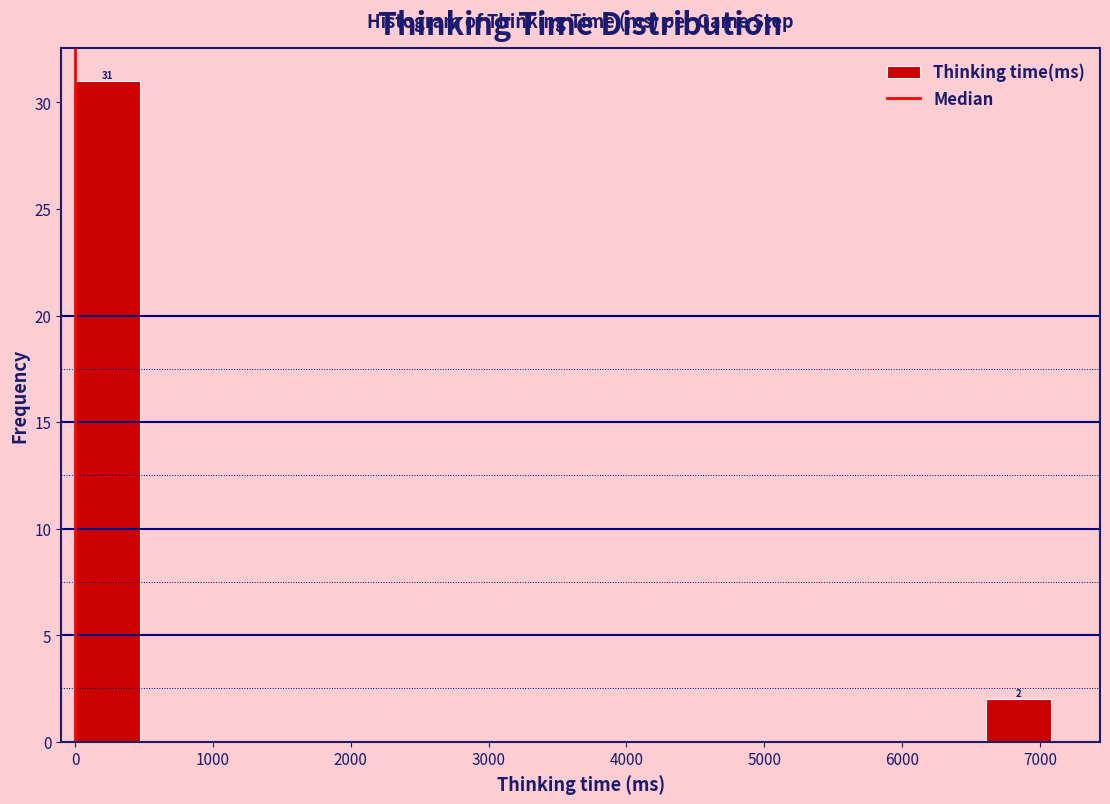

Which range on the x-axis has the tallest bar?

0 to 500